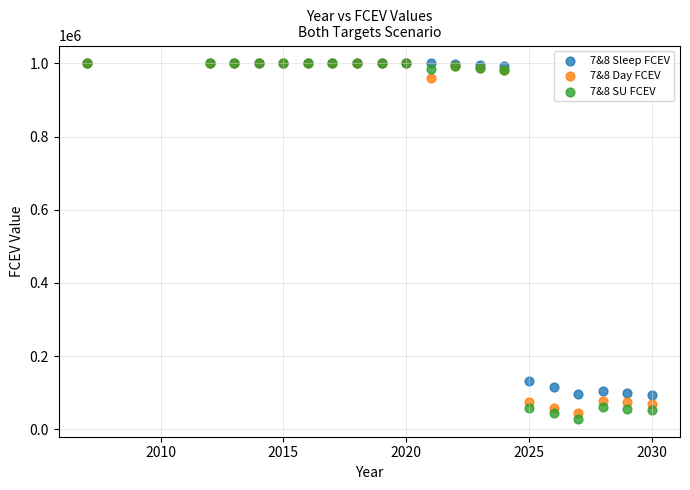

In the 7&8 SU FCEV series, what Y value is closest to 514094?

60316.8